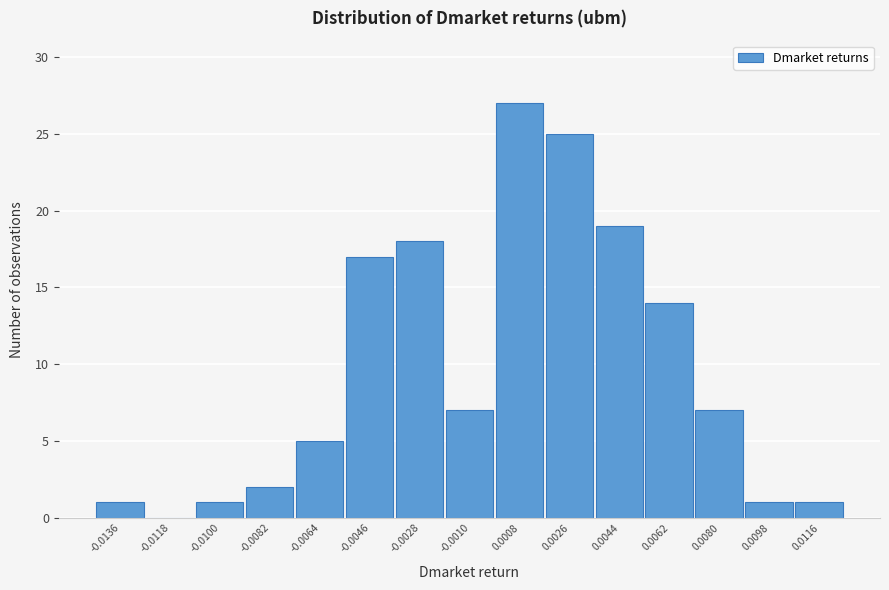

Reading right to left, what are all the values shown in this chart?

0.0116=1	0.0098=1	0.0080=7	0.0062=14	0.0044=19	0.0026=25	0.0008=27	-0.0010=7	-0.0028=18	-0.0046=17	-0.0064=5	-0.0082=2	-0.0100=1	-0.0118=0	-0.0136=1